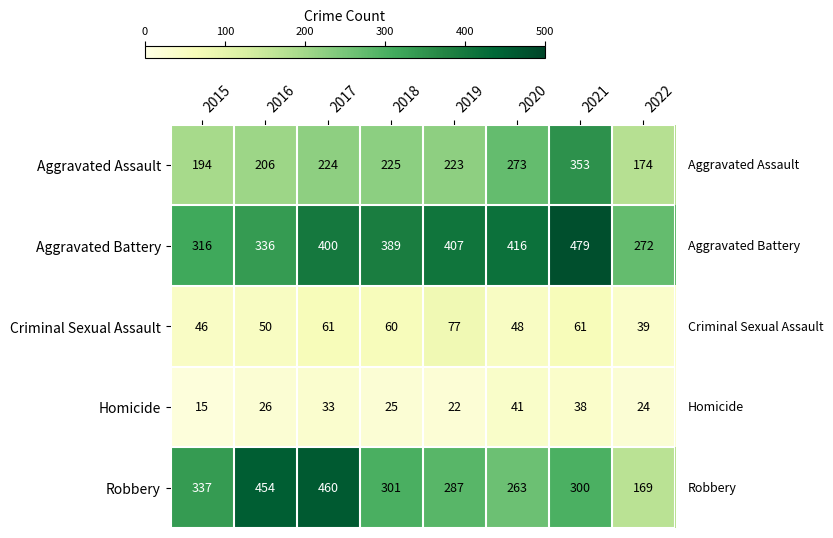

Is it true that Robbery equals 460 at 2017?

True